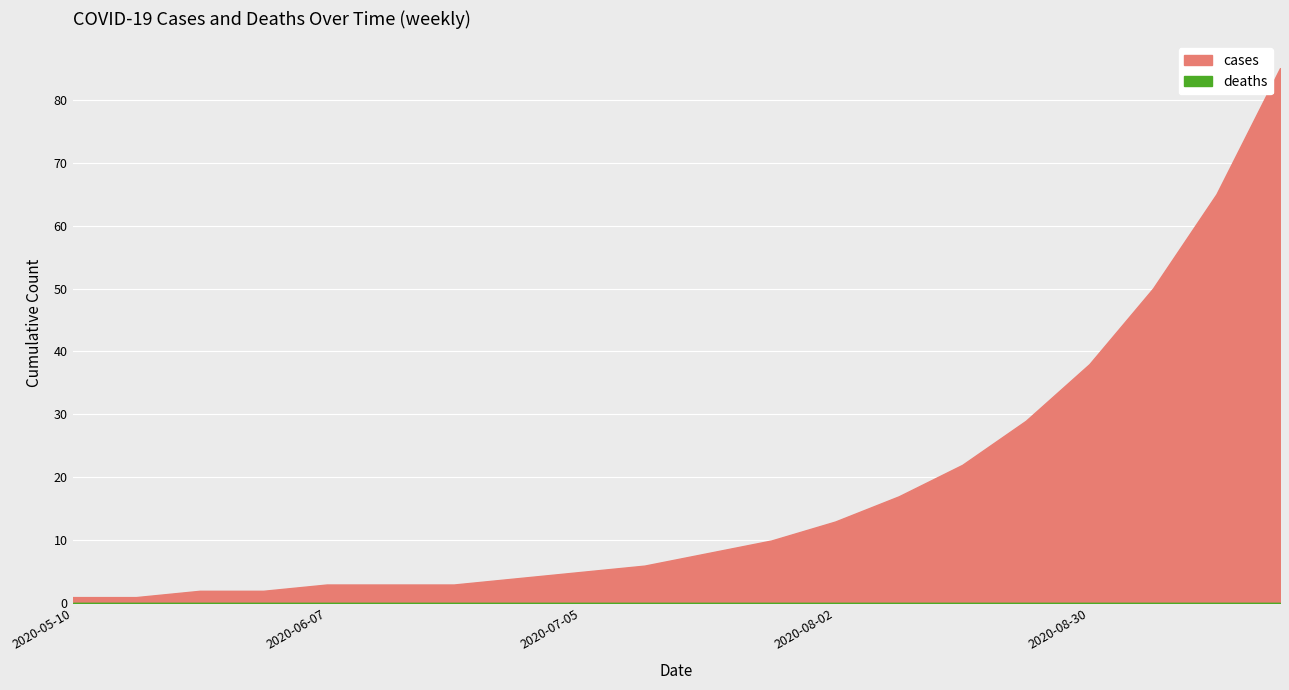

At which label does cases first exceed 8?

2020-07-26